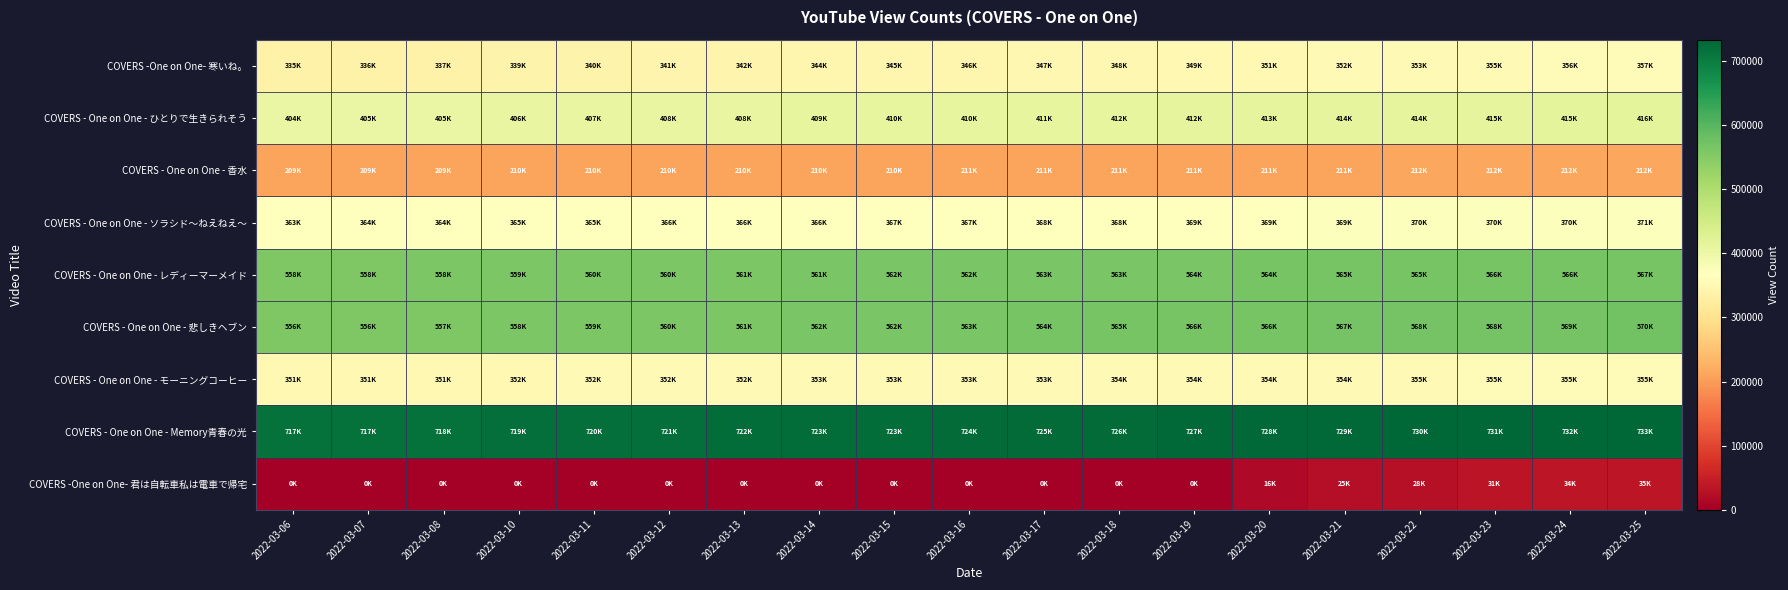

Reading left to right, what are all the values shown in this chart?

COVERS -One on One- 寒いね。: 2022-03-06=335815	2022-03-07=336276	2022-03-08=337328	2022-03-10=339628	2022-03-11=340579	2022-03-12=341711	2022-03-13=342899	2022-03-14=344006	2022-03-15=345060	2022-03-16=346042	2022-03-17=347054	2022-03-18=348154	2022-03-19=349443	2022-03-20=351222	2022-03-21=352802	2022-03-22=353921	2022-03-23=355144	2022-03-24=356412	2022-03-25=357488
COVERS - One on One - ひとりで生きられそう: 2022-03-06=404993	2022-03-07=405187	2022-03-08=405840	2022-03-10=406951	2022-03-11=407529	2022-03-12=408289	2022-03-13=408990	2022-03-14=409639	2022-03-15=410272	2022-03-16=410979	2022-03-17=411585	2022-03-18=412110	2022-03-19=412708	2022-03-20=413400	2022-03-21=414065	2022-03-22=414684	2022-03-23=415238	2022-03-24=415877	2022-03-25=416357
COVERS - One on One - 香水: 2022-03-06=209721	2022-03-07=209777	2022-03-08=209910	2022-03-10=210181	2022-03-11=210333	2022-03-12=210470	2022-03-13=210632	2022-03-14=210786	2022-03-15=210921	2022-03-16=211054	2022-03-17=211186	2022-03-18=211399	2022-03-19=211573	2022-03-20=211727	2022-03-21=211891	2022-03-22=212014	2022-03-23=212109	2022-03-24=212227	2022-03-25=212339
COVERS - One on One - ソラシド〜ねえねえ〜: 2022-03-06=363895	2022-03-07=364053	2022-03-08=364450	2022-03-10=365313	2022-03-11=365699	2022-03-12=366126	2022-03-13=366543	2022-03-14=366975	2022-03-15=367392	2022-03-16=367825	2022-03-17=368218	2022-03-18=368627	2022-03-19=369017	2022-03-20=369409	2022-03-21=369790	2022-03-22=370170	2022-03-23=370480	2022-03-24=370803	2022-03-25=371071
COVERS - One on One - レディーマーメイド: 2022-03-06=558340	2022-03-07=558493	2022-03-08=558915	2022-03-10=559808	2022-03-11=560228	2022-03-12=560744	2022-03-13=561207	2022-03-14=561699	2022-03-15=562137	2022-03-16=562616	2022-03-17=563014	2022-03-18=563482	2022-03-19=564014	2022-03-20=564543	2022-03-21=565027	2022-03-22=565521	2022-03-23=566036	2022-03-24=566579	2022-03-25=567030
COVERS - One on One - 悲しきヘブン: 2022-03-06=556543	2022-03-07=556726	2022-03-08=557349	2022-03-10=558726	2022-03-11=559458	2022-03-12=560268	2022-03-13=561117	2022-03-14=562007	2022-03-15=562713	2022-03-16=563652	2022-03-17=564314	2022-03-18=565297	2022-03-19=566073	2022-03-20=566820	2022-03-21=567533	2022-03-22=568191	2022-03-23=568868	2022-03-24=569480	2022-03-25=570110
COVERS - One on One - モーニングコーヒー: 2022-03-06=351445	2022-03-07=351519	2022-03-08=351737	2022-03-10=352200	2022-03-11=352426	2022-03-12=352671	2022-03-13=352886	2022-03-14=353111	2022-03-15=353364	2022-03-16=353557	2022-03-17=353743	2022-03-18=354038	2022-03-19=354310	2022-03-20=354559	2022-03-21=354766	2022-03-22=355025	2022-03-23=355221	2022-03-24=355449	2022-03-25=355636
COVERS - One on One - Memory青春の光: 2022-03-06=717058	2022-03-07=717329	2022-03-08=718077	2022-03-10=719667	2022-03-11=720420	2022-03-12=721305	2022-03-13=722205	2022-03-14=723030	2022-03-15=723869	2022-03-16=724666	2022-03-17=725500	2022-03-18=726554	2022-03-19=727760	2022-03-20=728874	2022-03-21=729922	2022-03-22=730879	2022-03-23=731635	2022-03-24=732474	2022-03-25=733229
COVERS -One on One- 君は自転車私は電車で帰宅: 2022-03-06=0	2022-03-07=0	2022-03-08=0	2022-03-10=0	2022-03-11=0	2022-03-12=0	2022-03-13=0	2022-03-14=0	2022-03-15=0	2022-03-16=0	2022-03-17=0	2022-03-18=0	2022-03-19=0	2022-03-20=16171	2022-03-21=25365	2022-03-22=28619	2022-03-23=31808	2022-03-24=34695	2022-03-25=35772